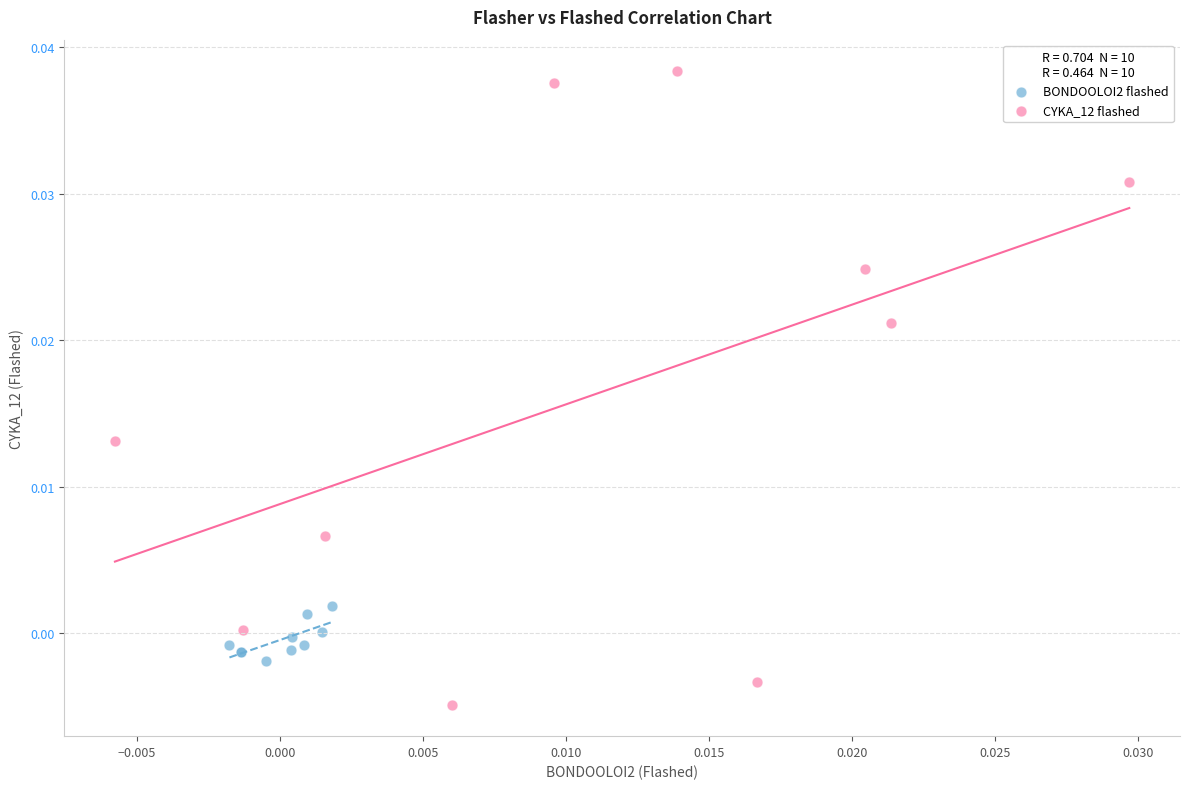

What are all the series names shown in the legend?

BONDOOLOI2 flashed, CYKA_12 flashed